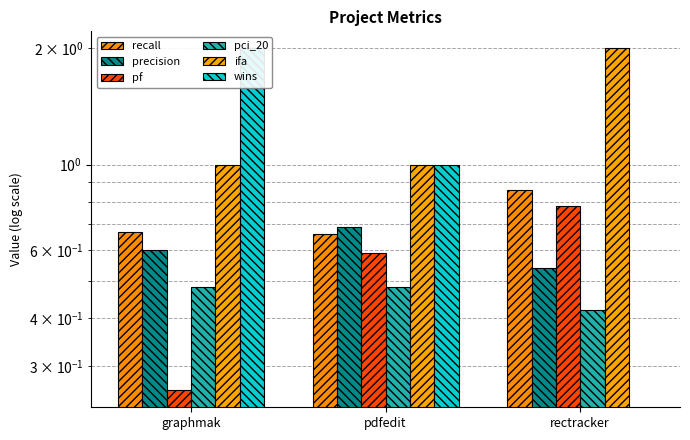

What is the minimum value for pf?

0.3